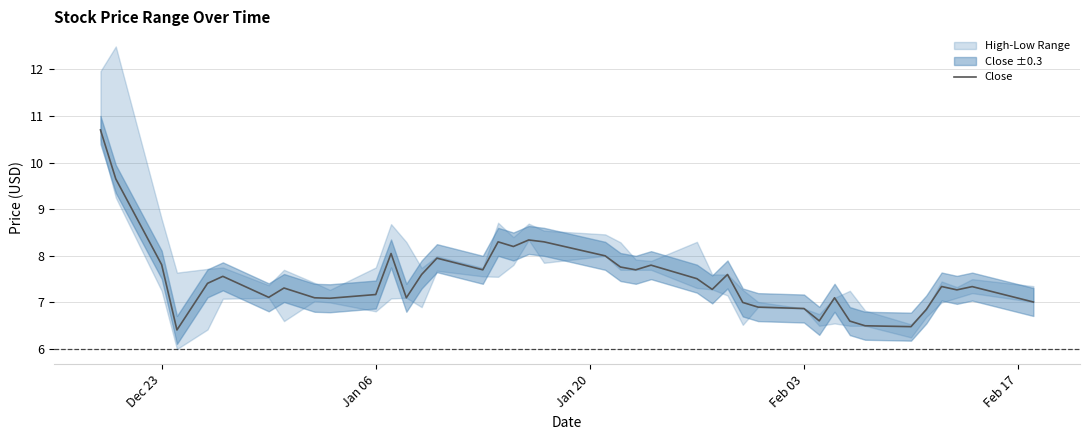

Reading right to left, what are all the values shown in this chart?

7.0	7.3	7.3	7.3	6.8	6.5	6.5	6.6	7.1	6.6	6.9	6.9	7.0	7.6	7.3	7.5	7.8	7.7	7.8	8.0	8.3	8.3	8.2	8.3	7.7	7.9	7.6	7.1	8.1	7.2	7.1	7.1	7.3	7.1	7.6	7.4	6.4	7.8	9.6	10.7